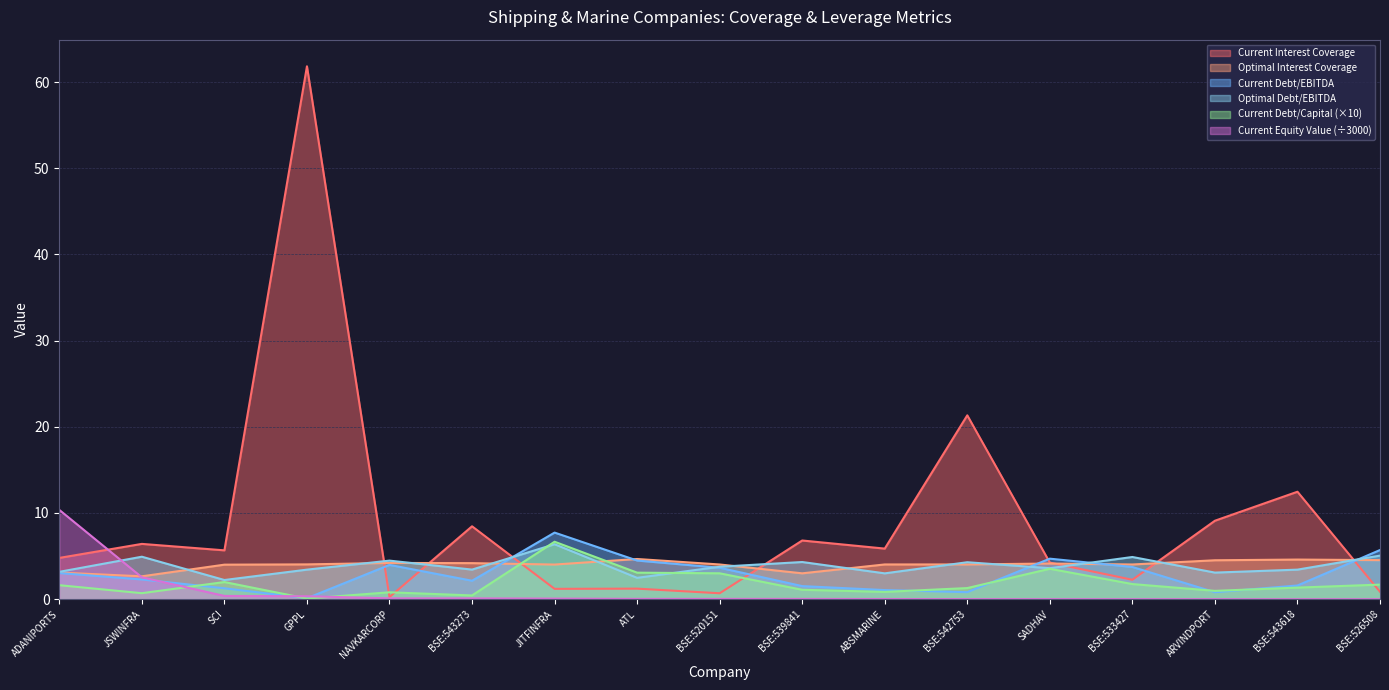

What is the maximum value shown in the chart?

61.8